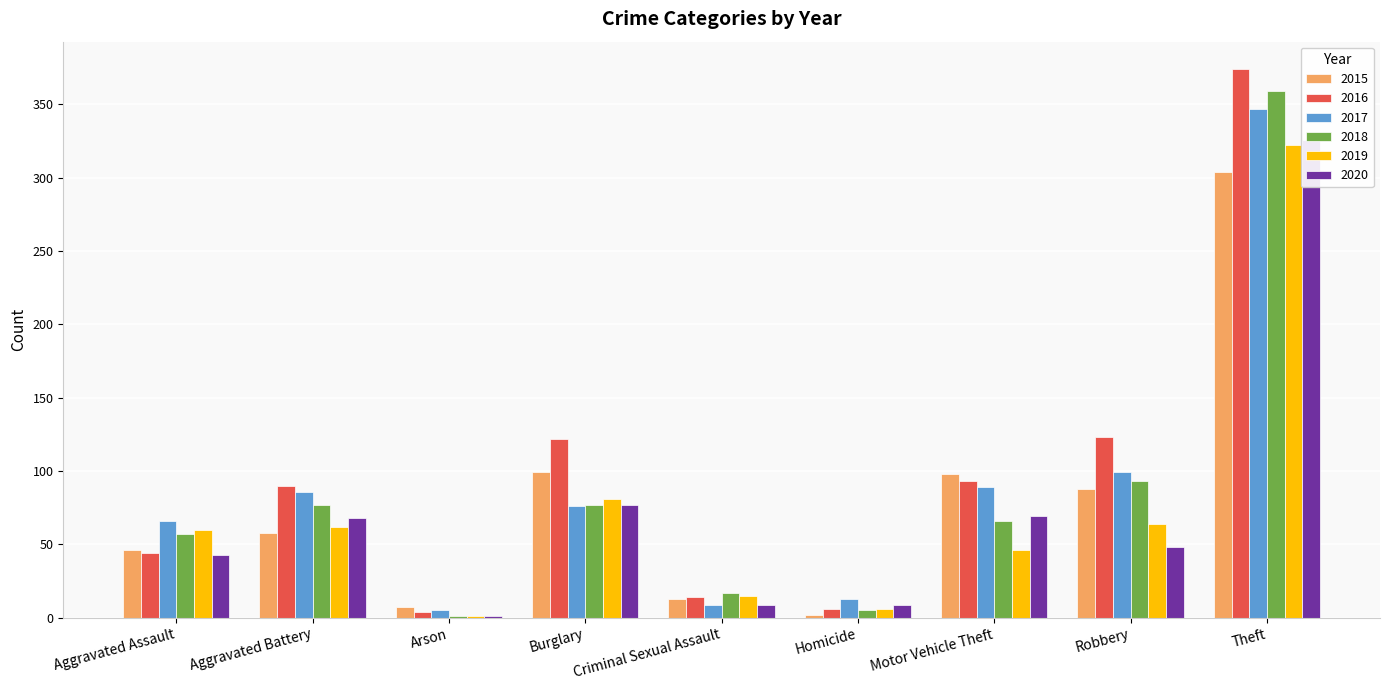

Which series changed the most between Aggravated Assault and Arson?

2017